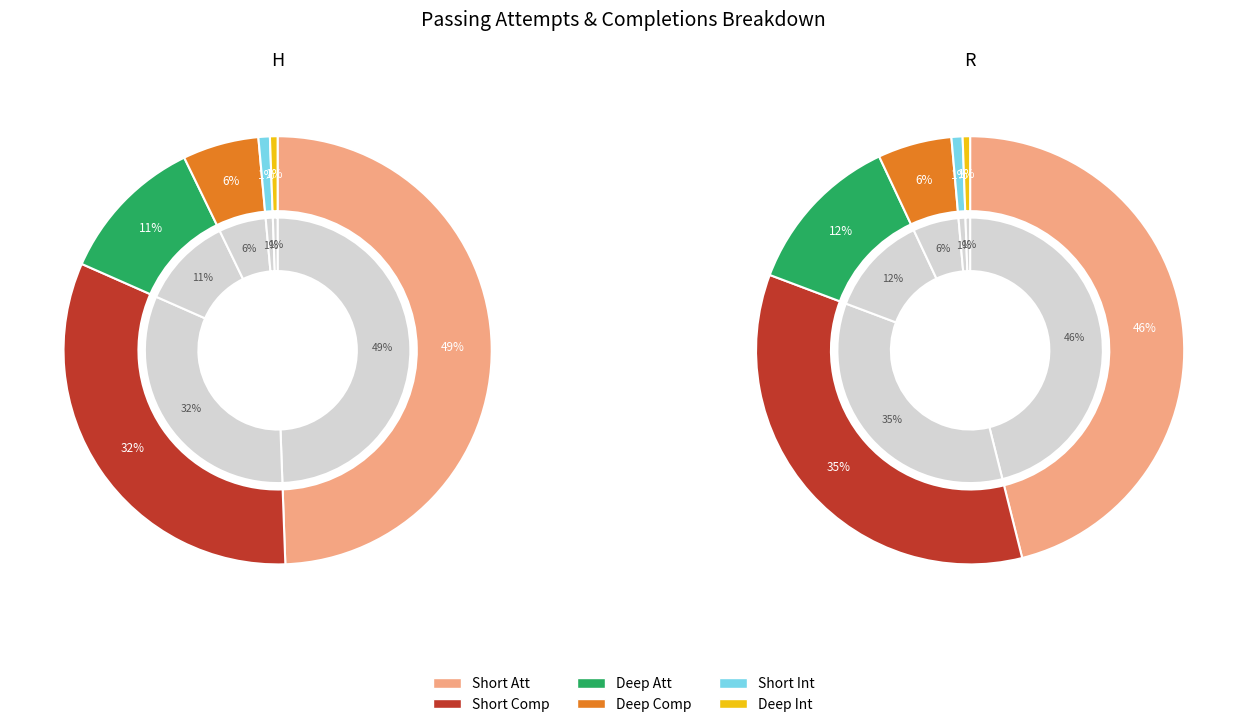

What portion of the pie excludes Deep Int?

99.4%